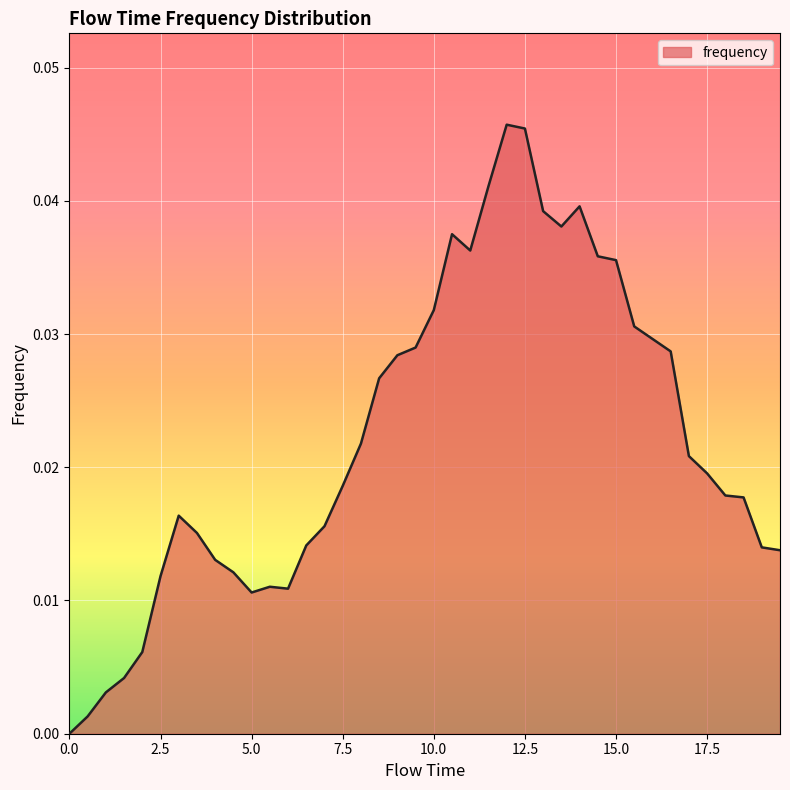

How many points are lower than both their immediate neighbors (excluding endpoints)?

4